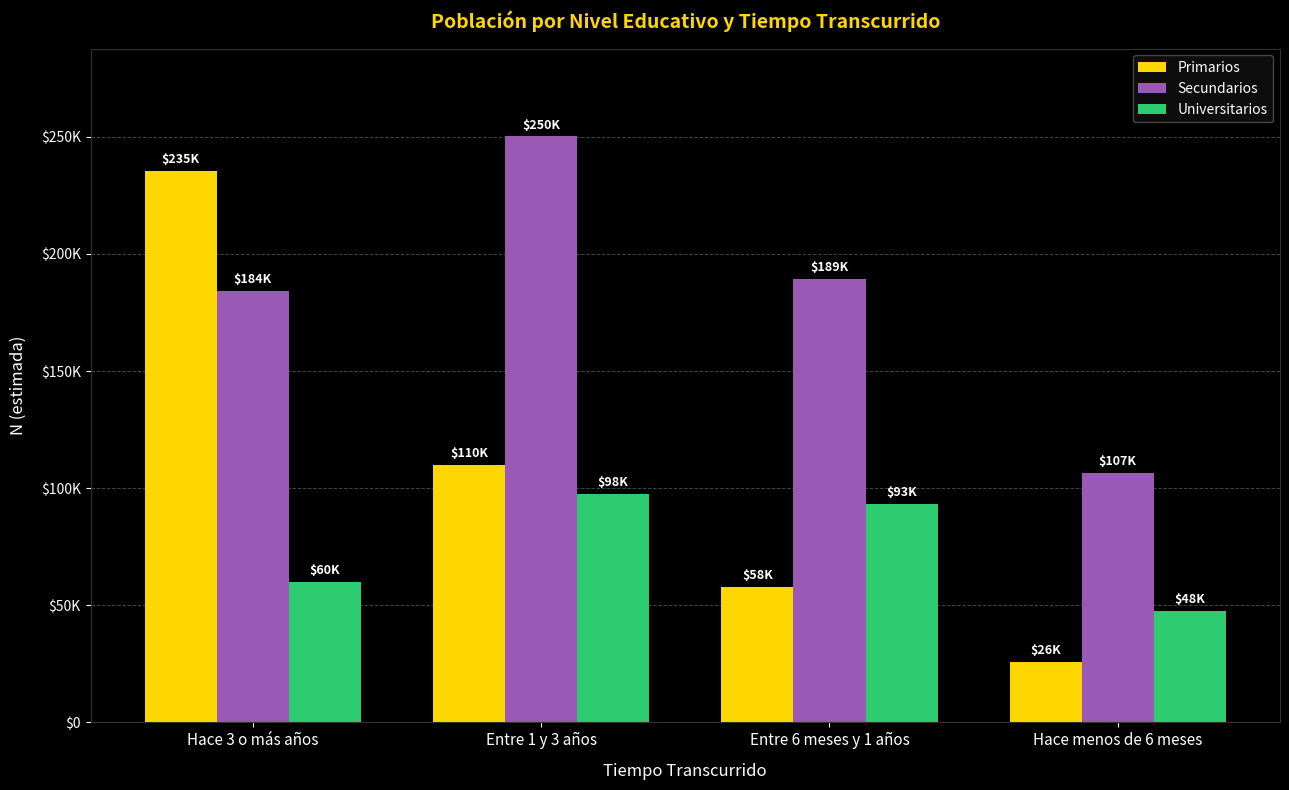

Reading right to left, what are all the values shown in this chart?

Primarios: 25804	57989	110067	235427
Secundarios: 106688	189271	250187	184139
Universitarios: 47513	93284	97528	60110